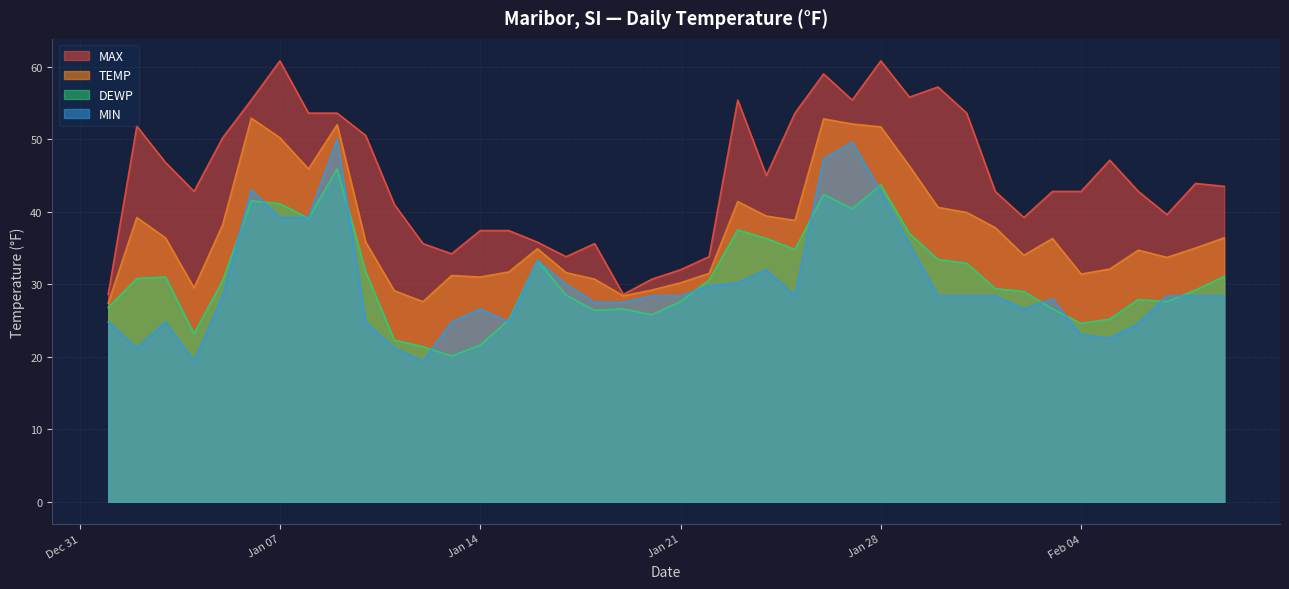

At which category does MAX reach its first local valley?

2025-01-04